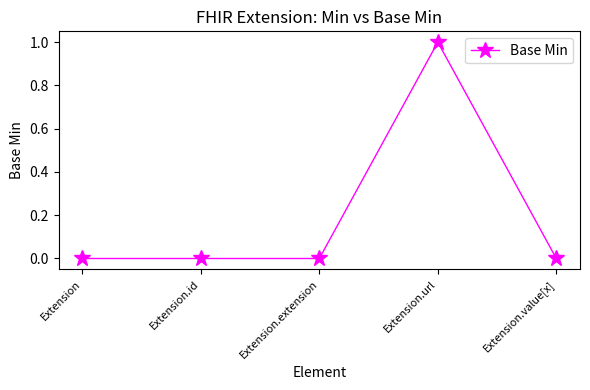

What is the greatest value displayed?

1